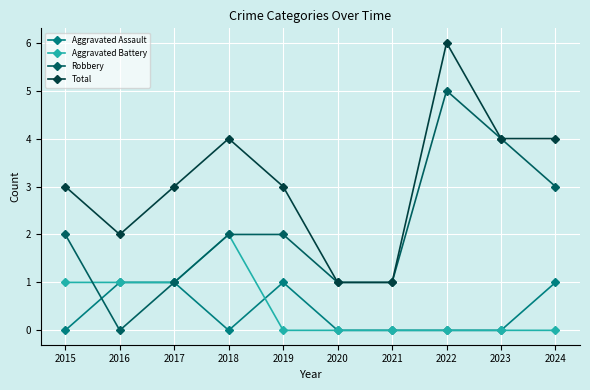

How many interior local peaks does the Total series have?

2